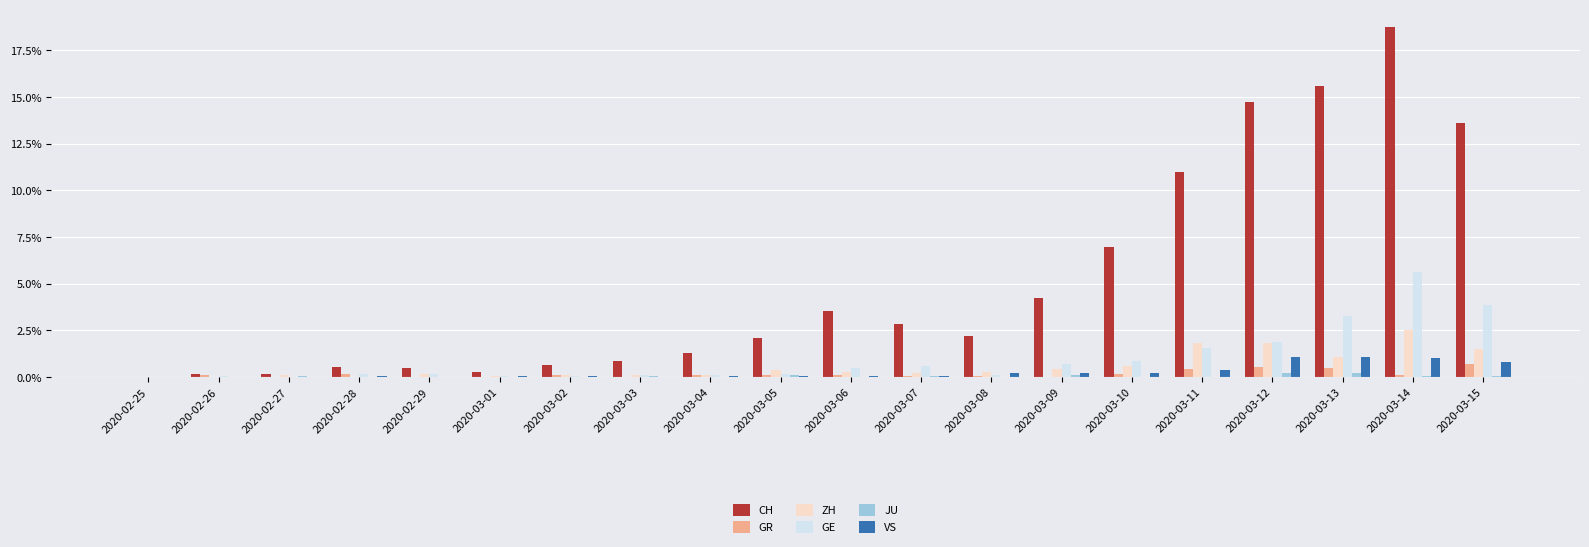

What is the spread (max minus min) of values at 2020-02-27?

0.2